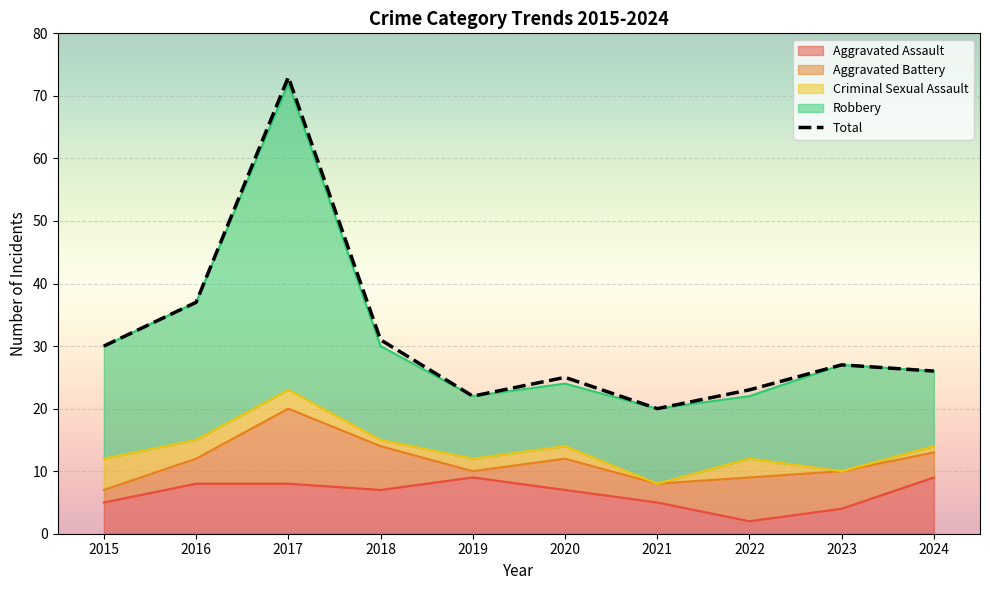

Reading right to left, what are all the values shown in this chart?

26	27	23	20	25	22	31	73	37	30